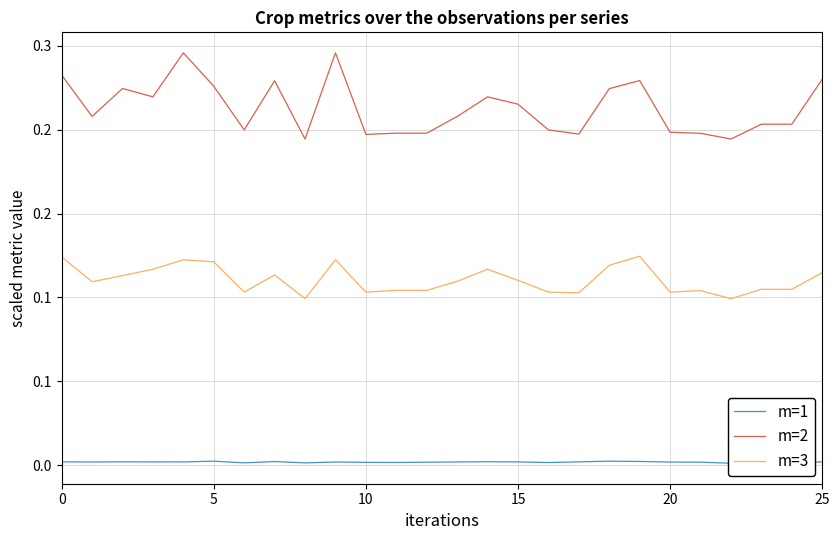

Does the chart display data point markers on the line(s)?

No